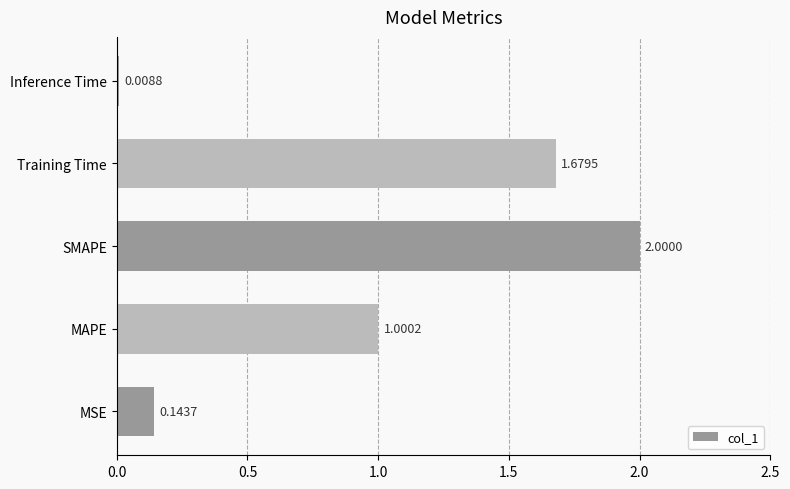

What is the sum of all values?

4.8